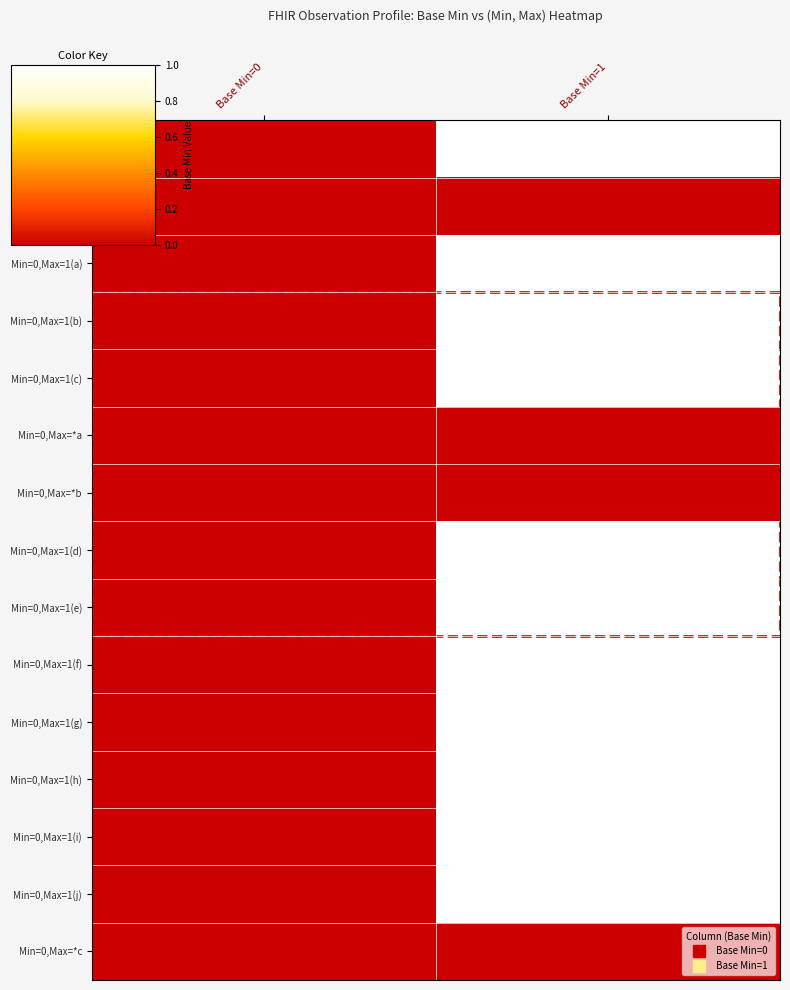

Reading left to right, what are all the values shown in this chart?

Min=0,Max=1: Base Min=0=0	Base Min=1=1
Min=0,Max=*: Base Min=0=0	Base Min=1=0
Min=0,Max=1(a): Base Min=0=0	Base Min=1=1
Min=0,Max=1(b): Base Min=0=0	Base Min=1=1
Min=0,Max=1(c): Base Min=0=0	Base Min=1=1
Min=0,Max=*a: Base Min=0=0	Base Min=1=0
Min=0,Max=*b: Base Min=0=0	Base Min=1=0
Min=0,Max=1(d): Base Min=0=0	Base Min=1=1
Min=0,Max=1(e): Base Min=0=0	Base Min=1=1
Min=0,Max=1(f): Base Min=0=0	Base Min=1=1
Min=0,Max=1(g): Base Min=0=0	Base Min=1=1
Min=0,Max=1(h): Base Min=0=0	Base Min=1=1
Min=0,Max=1(i): Base Min=0=0	Base Min=1=1
Min=0,Max=1(j): Base Min=0=0	Base Min=1=1
Min=0,Max=*c: Base Min=0=0	Base Min=1=0